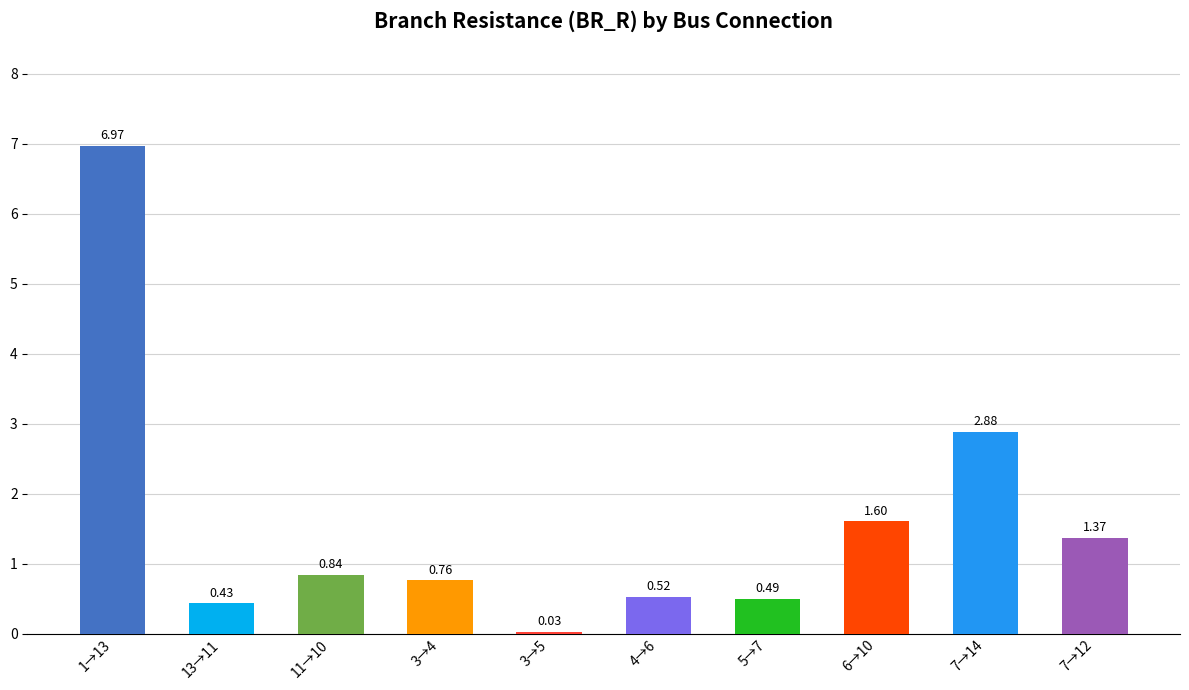

Rank the categories by value from highest to lowest.

1→13, 7→14, 6→10, 7→12, 11→10, 3→4, 4→6, 5→7, 13→11, 3→5